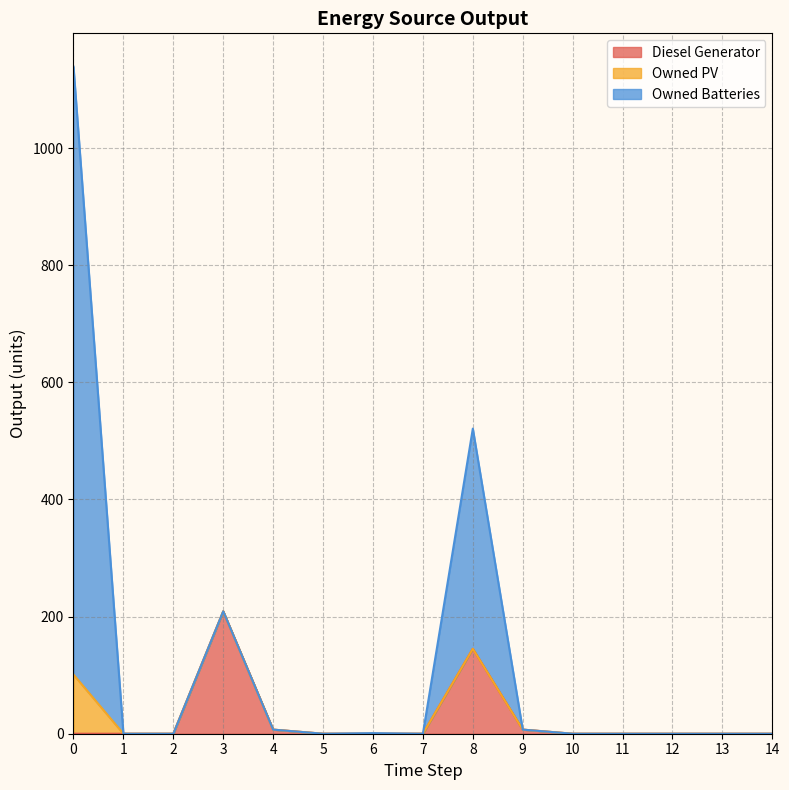

How many values in Diesel Generator are above zero?

4